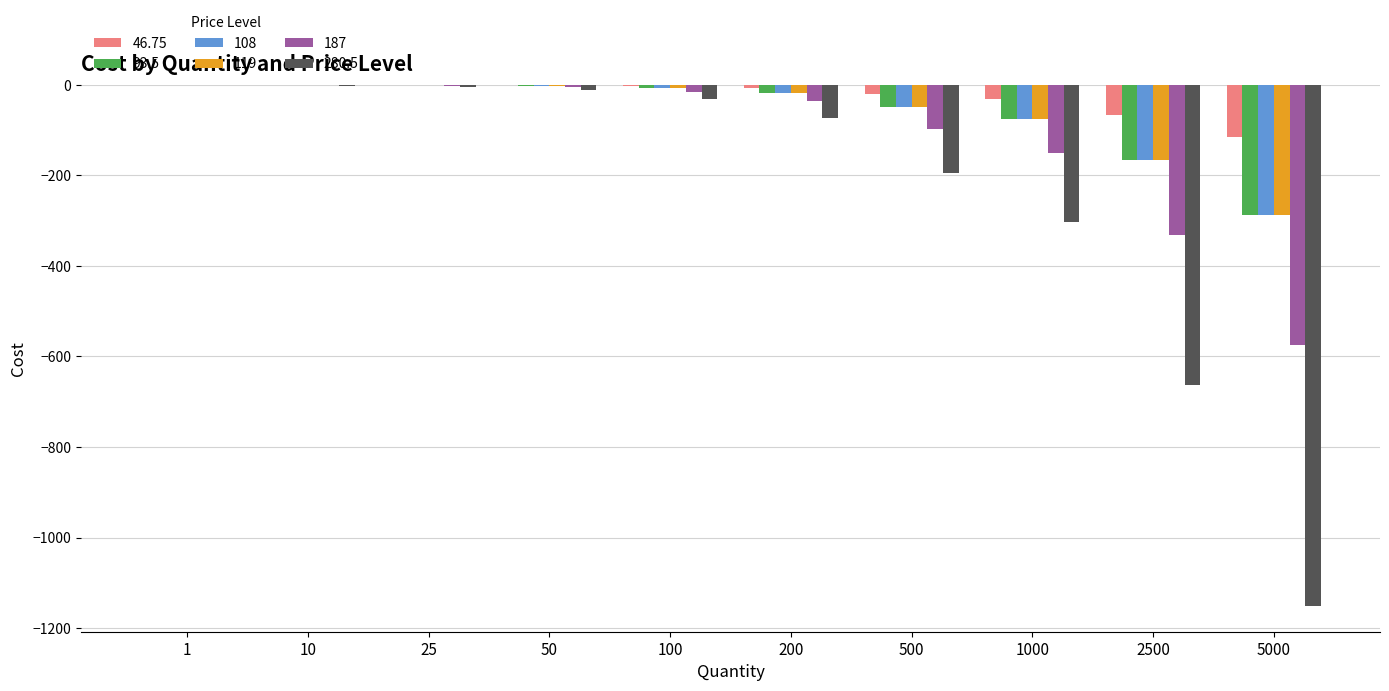

Which series has the largest range (max minus min)?

280.5